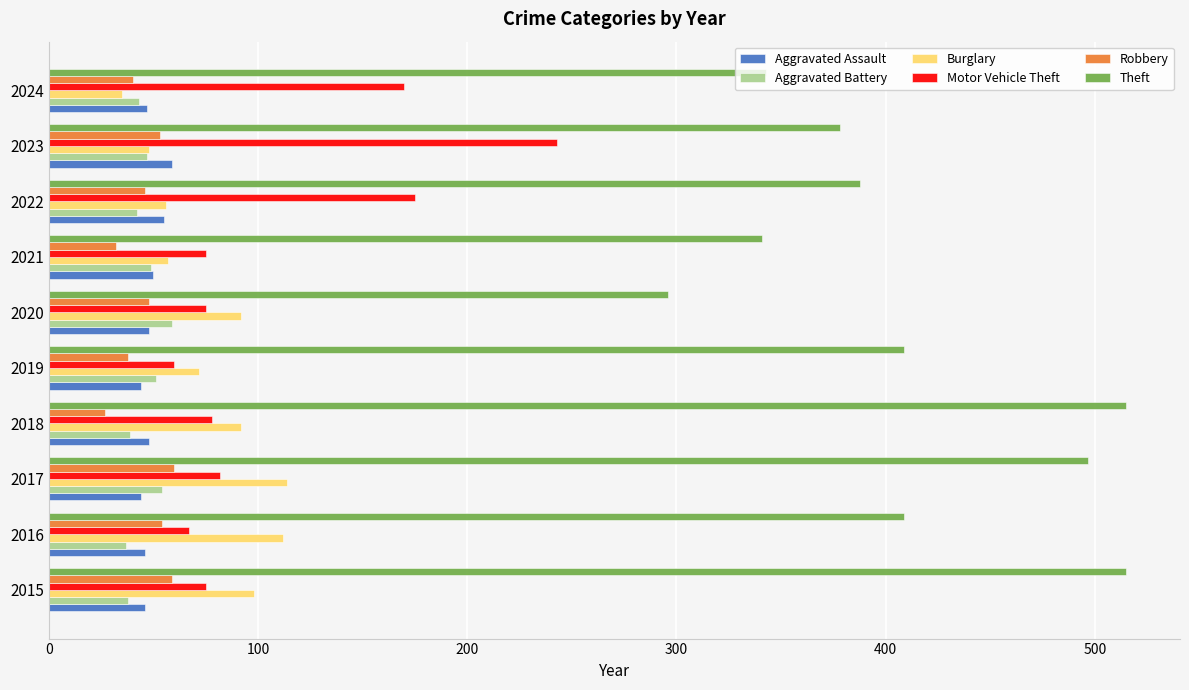

What is the difference between the highest and lowest values at 2023?

331